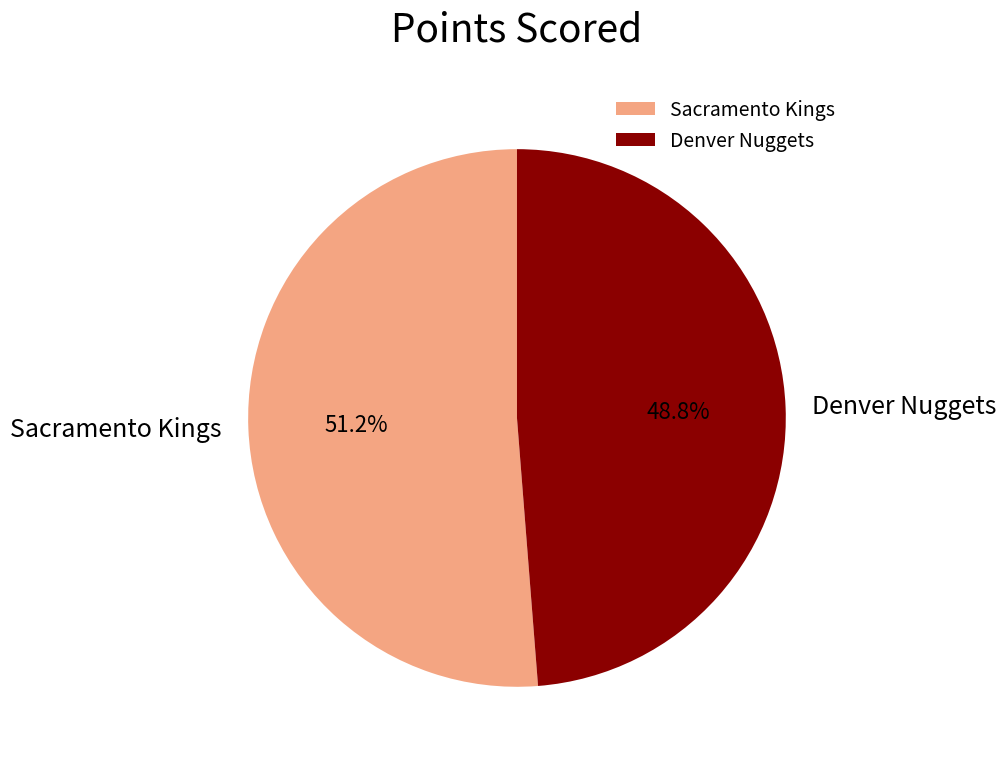

What percentage is the Denver Nuggets slice, to the nearest percent?

49%